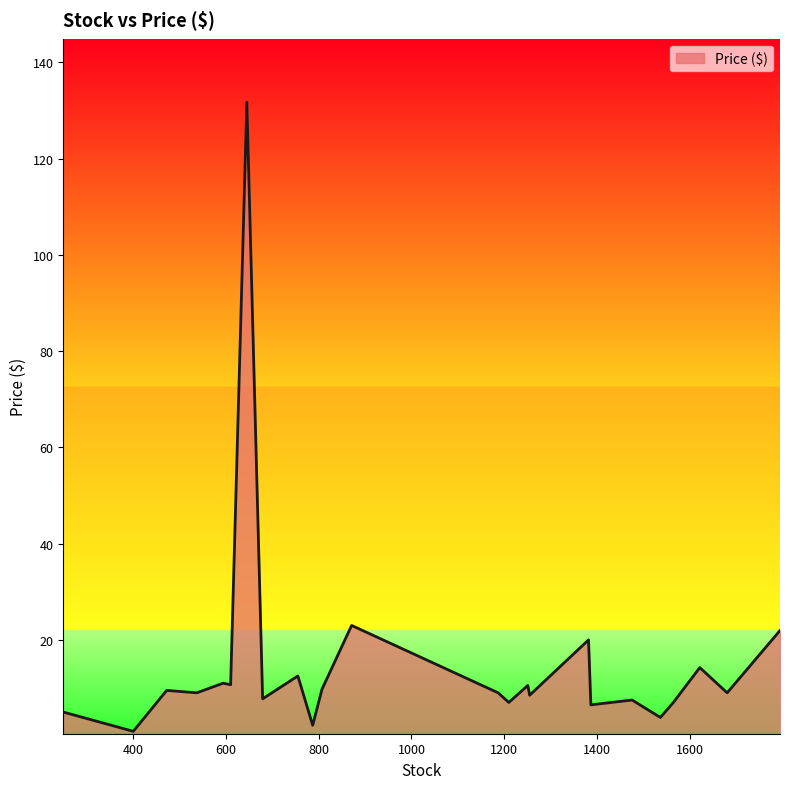

What is the greatest value displayed?

131.8